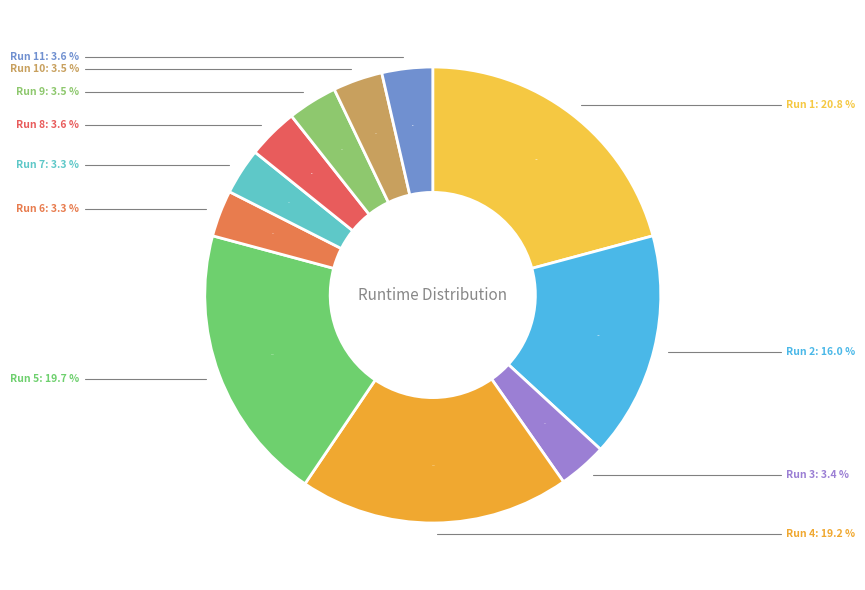

Count the number of slices in the pie.

11